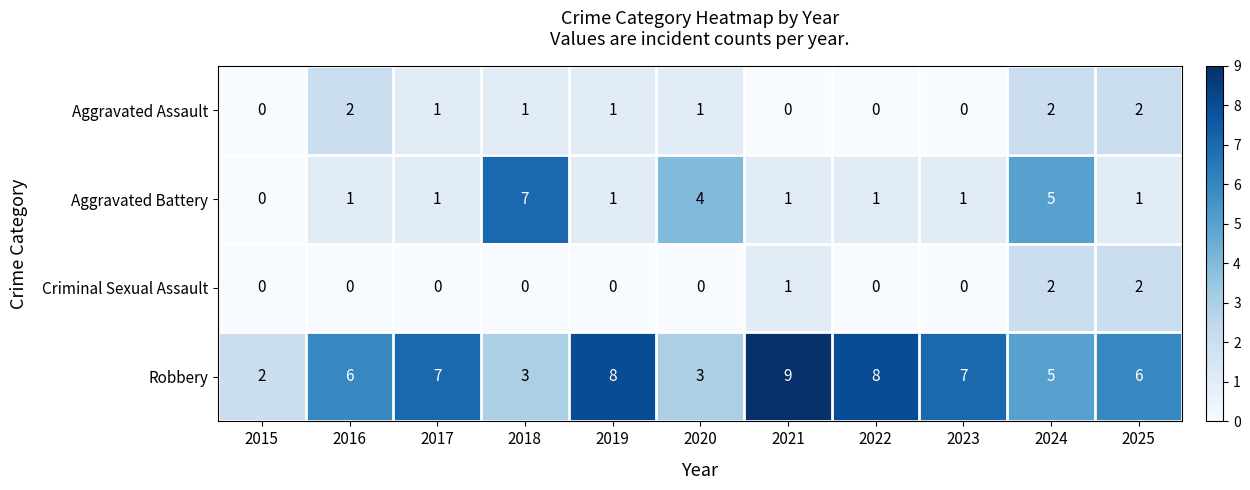

Which series has the largest total across all categories?

Robbery